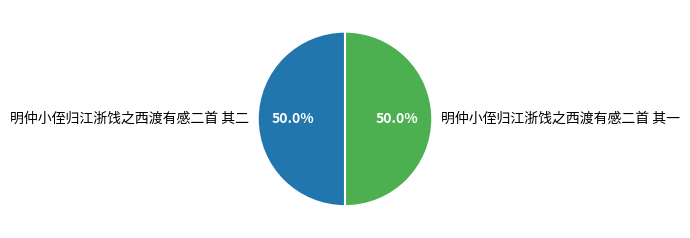

Is it true that 明仲小侄归江浙饯之西渡有感二首 其一 is 40% of the pie?

False